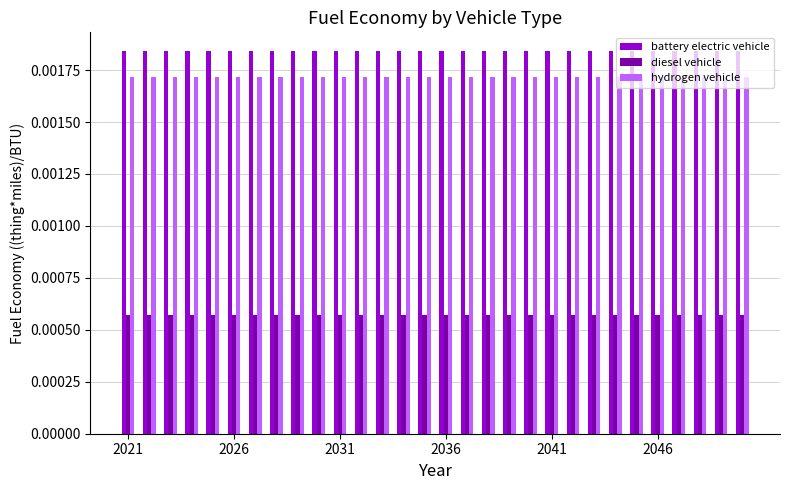

Which series has the largest total across all categories?

battery electric vehicle